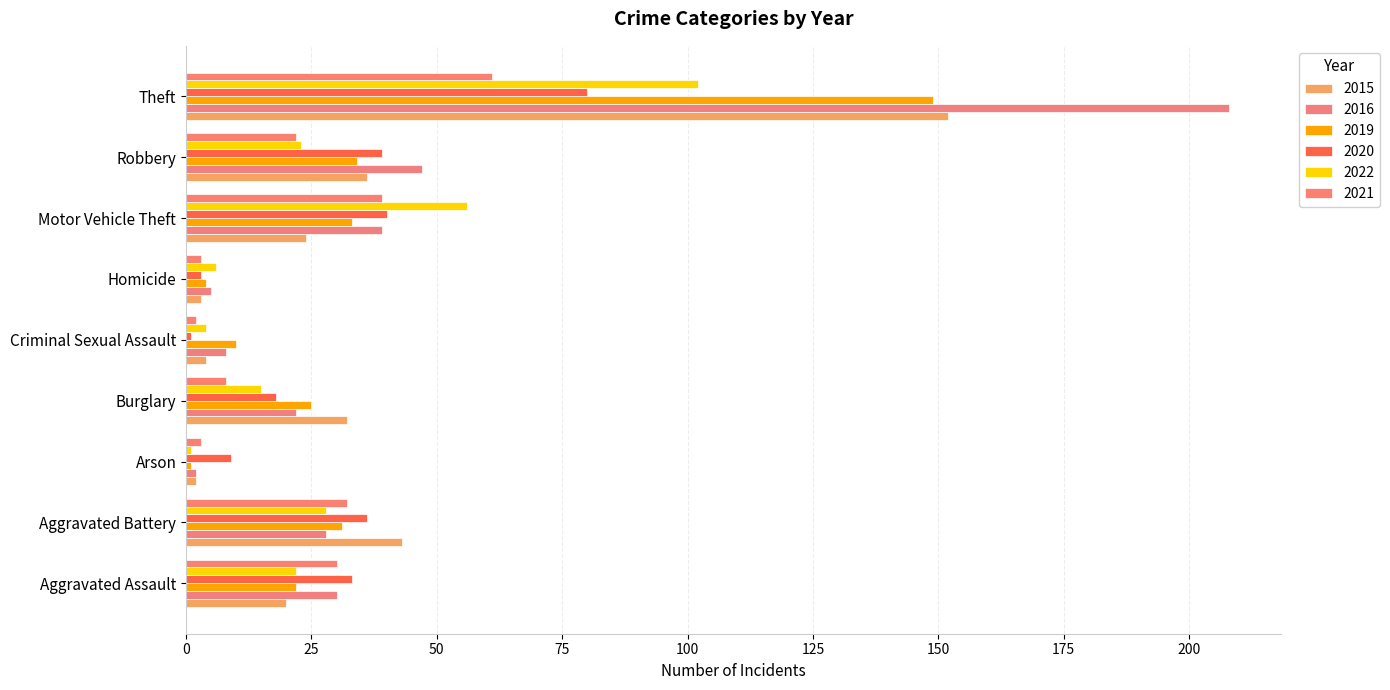

What is the difference between the highest and lowest values at Motor Vehicle Theft?

32